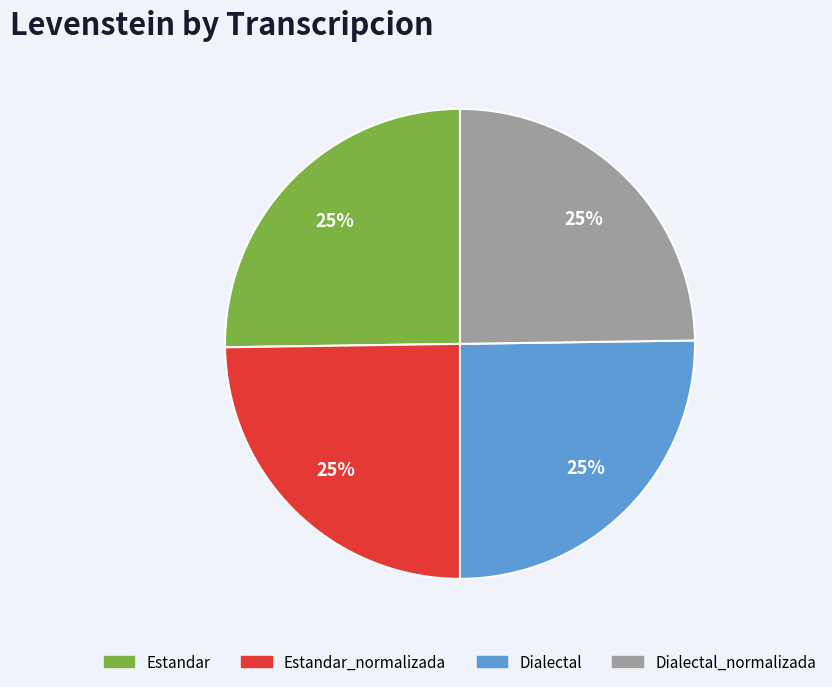

Is there a majority slice in this chart?

No